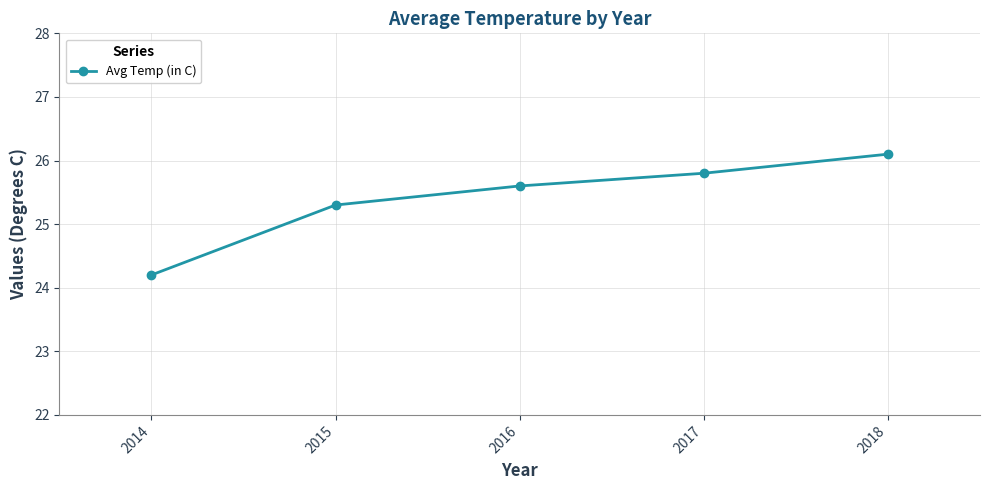

What is the ratio of the value at 2015 to the value at 2016?

1.0